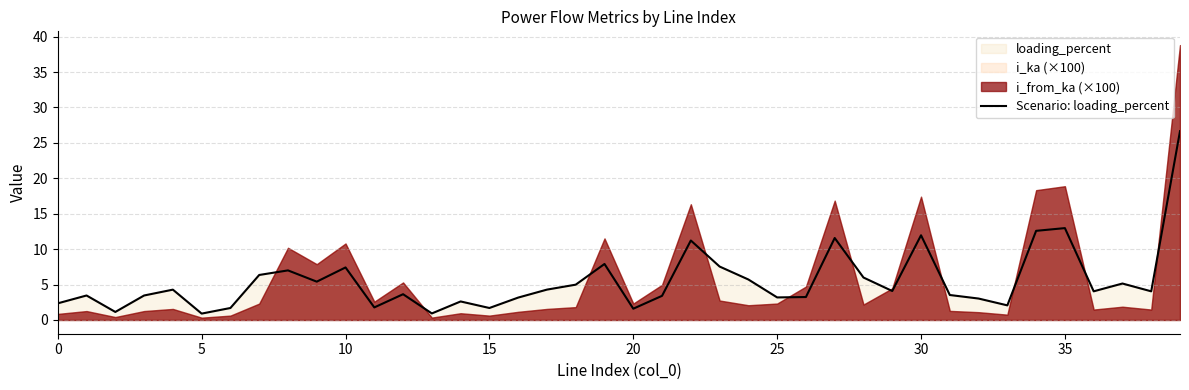

What is the sum of all values?

218.0